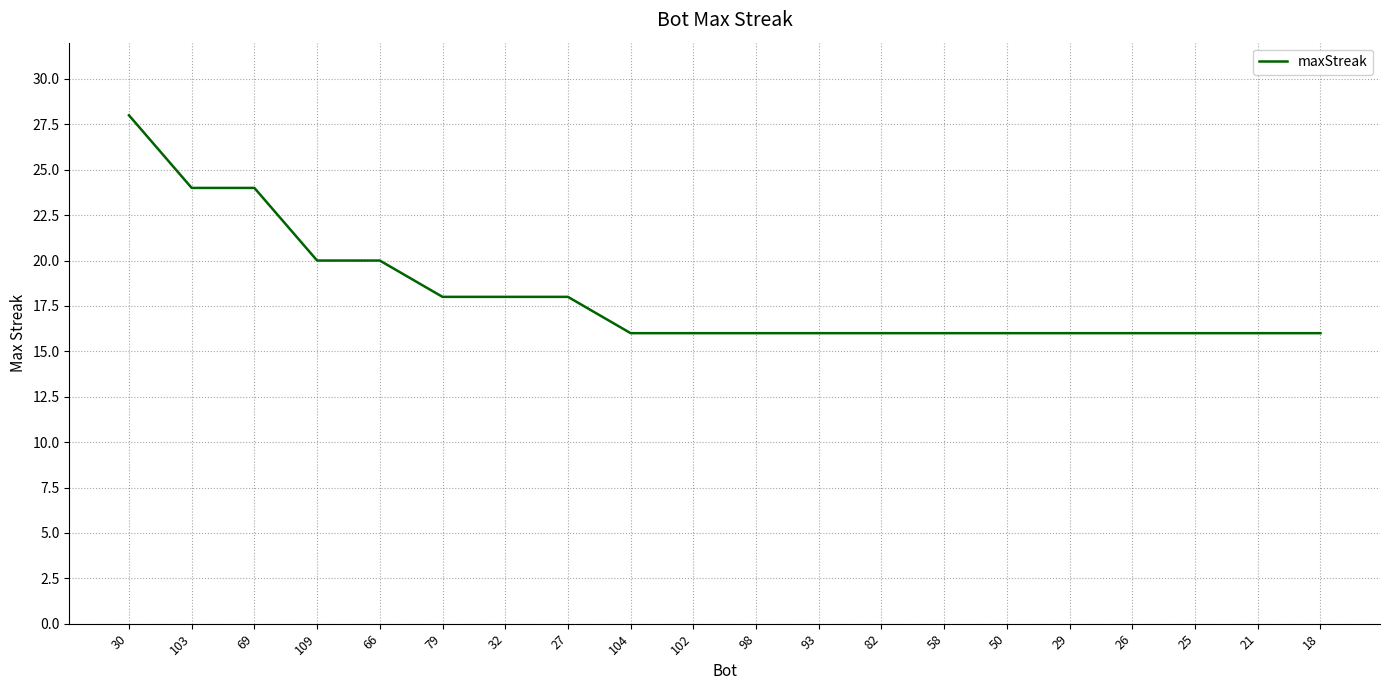

Reading right to left, list all the values displayed in this chart.

16	16	16	16	16	16	16	16	16	16	16	16	18	18	18	20	20	24	24	28